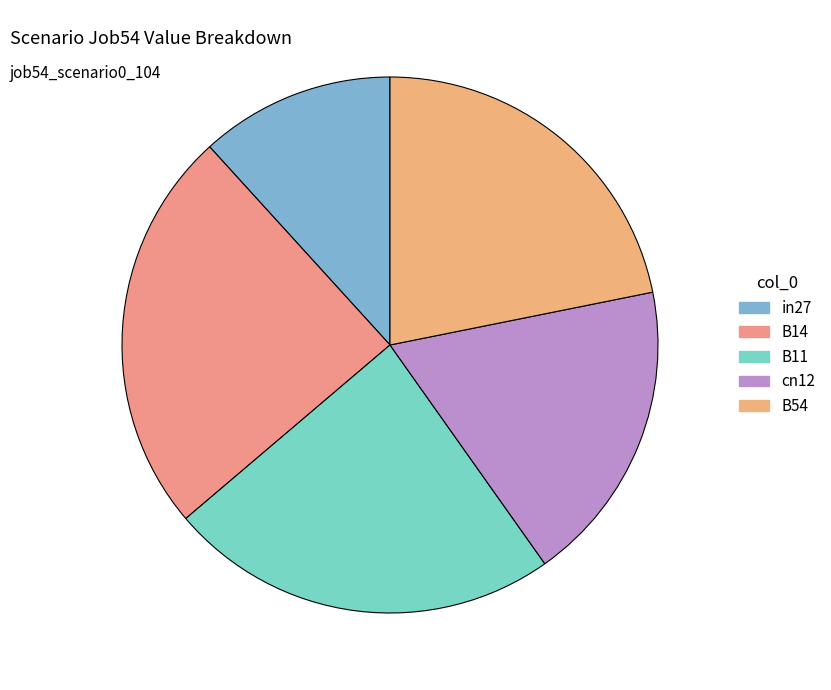

How many slices are in this pie chart?

5